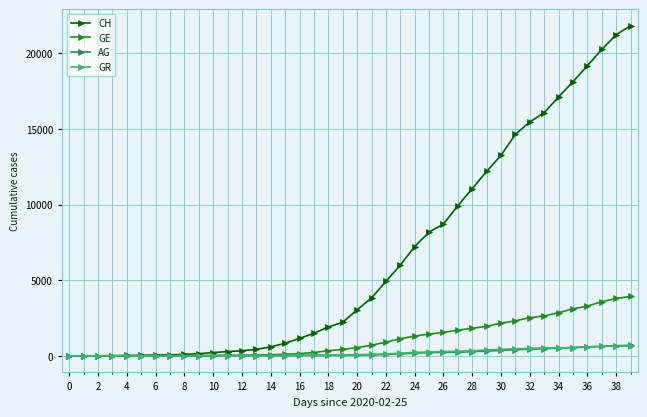

What is the maximum value shown in the chart?

21808